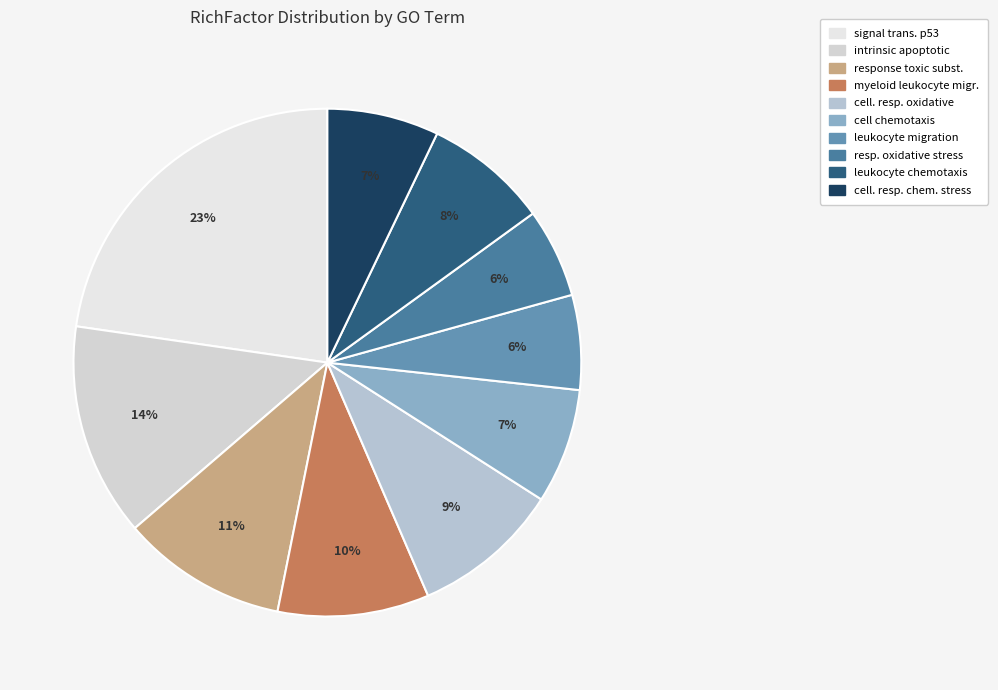

To the nearest percent, what is the average slice percentage?

10%